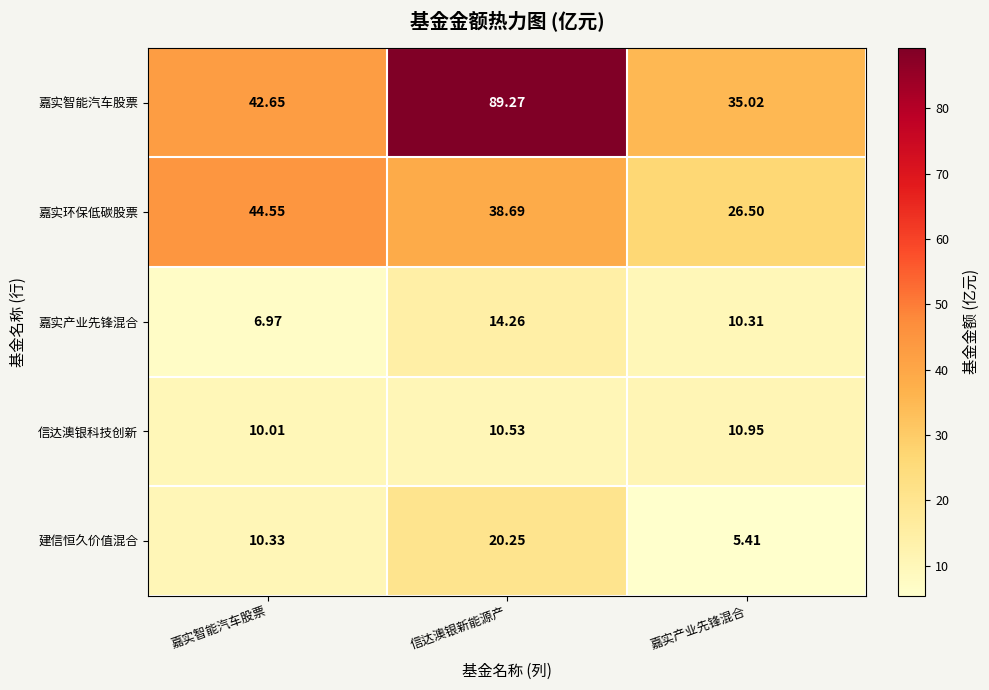

At which category does the chart reach its peak across all series?

信达澳银新能源产